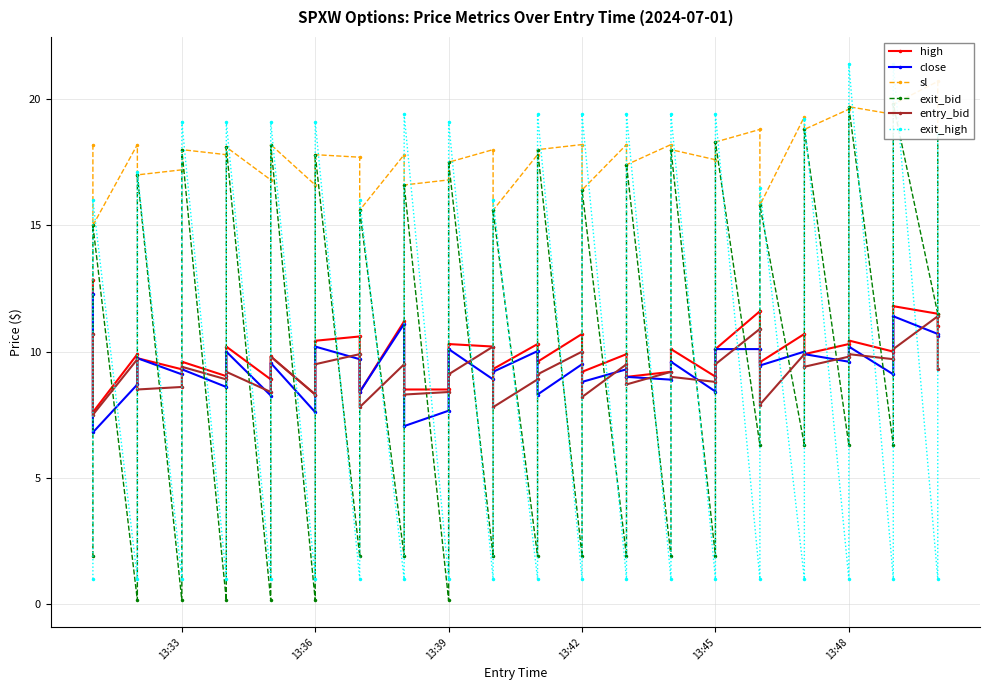

What is the maximum value shown in the chart?

21.4